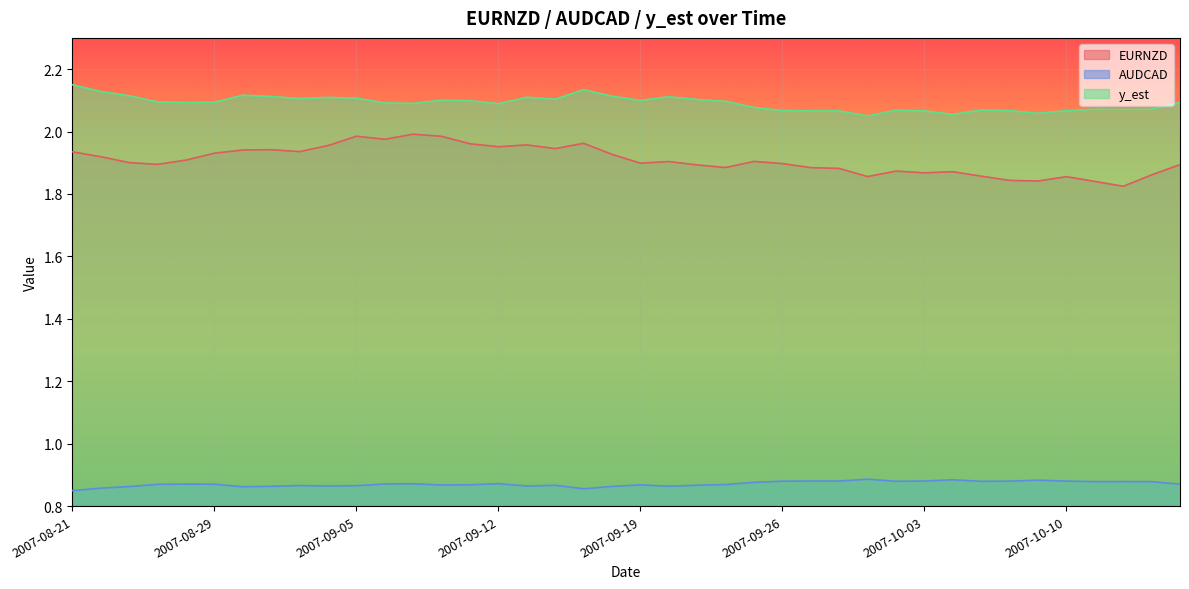

The value of y_est at 2007-09-27 is 3.4. True or false?

False